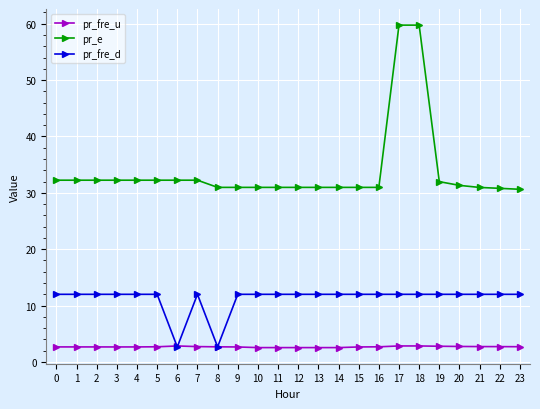

What is the difference between the maximum and second lowest values in the pr_fre_u series?

0.3